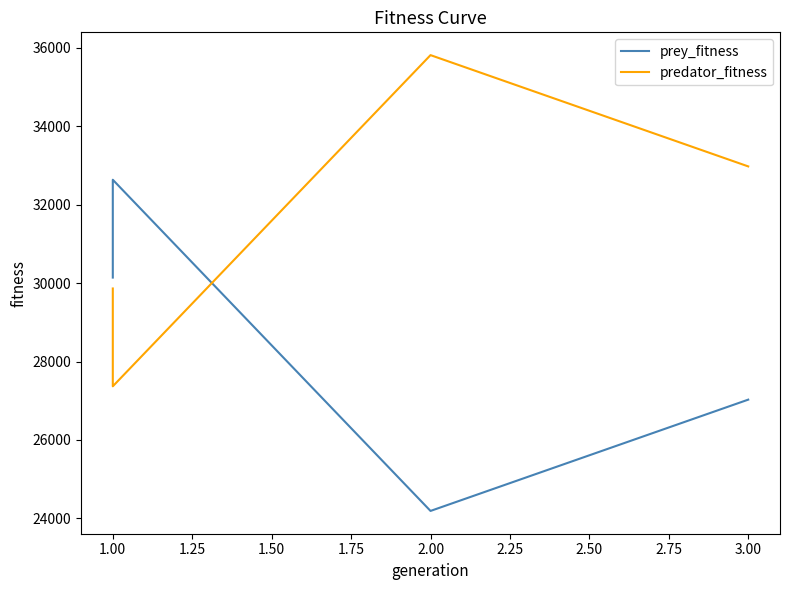

What are all the series names shown in the legend?

prey_fitness, predator_fitness